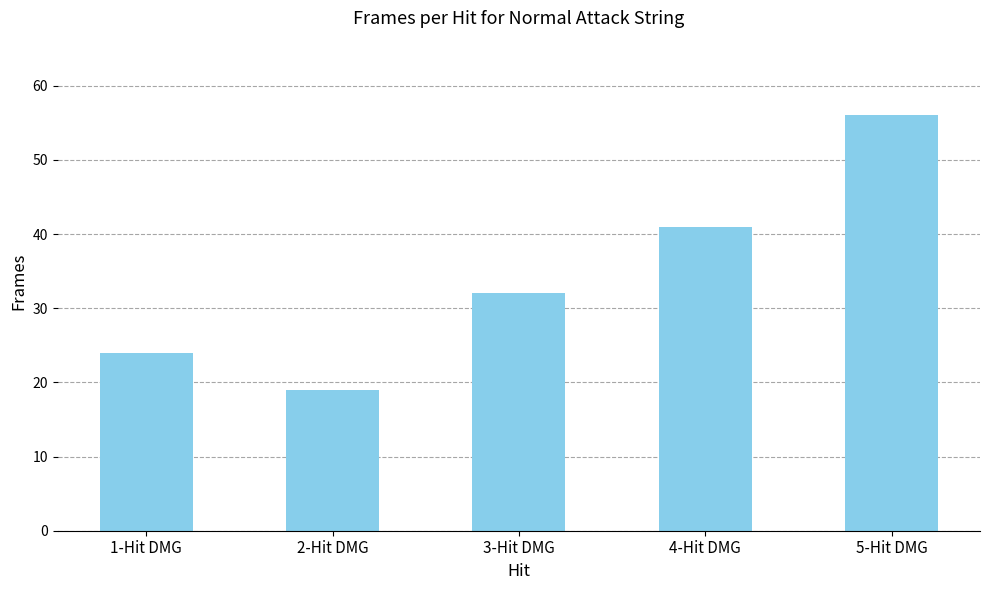

Reading left to right, extract all data points from this chart.

1-Hit DMG=24	2-Hit DMG=19	3-Hit DMG=32	4-Hit DMG=41	5-Hit DMG=56